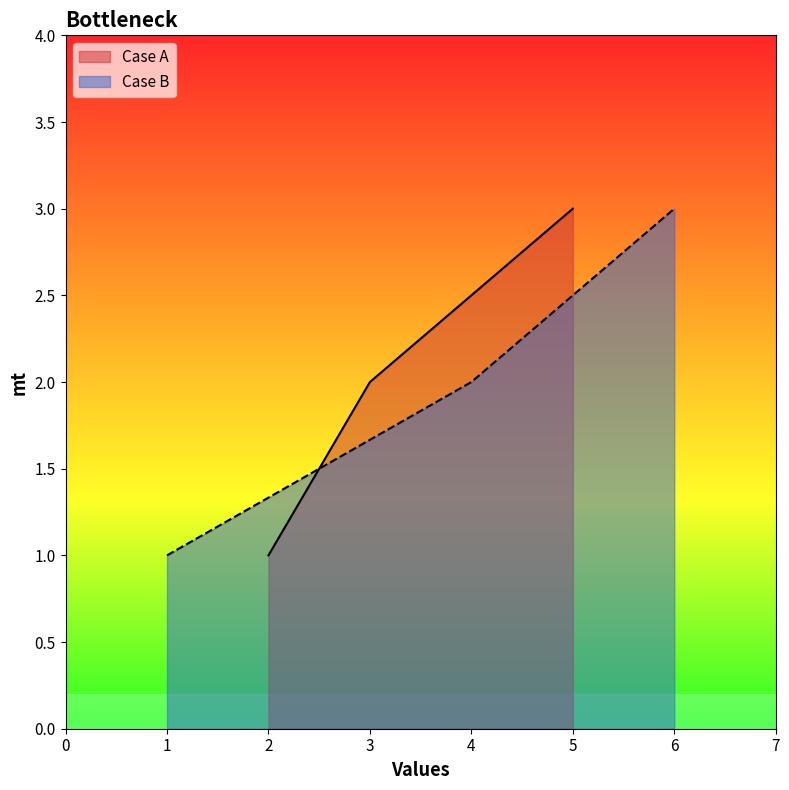

The value of Case B at 6 is 1. True or false?

False